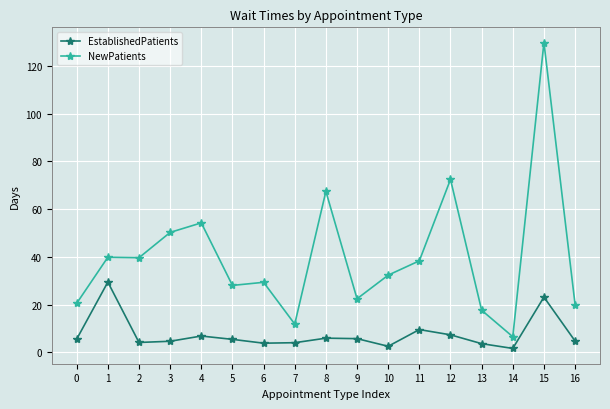

How many data points in NewPatients are less than 32?

8